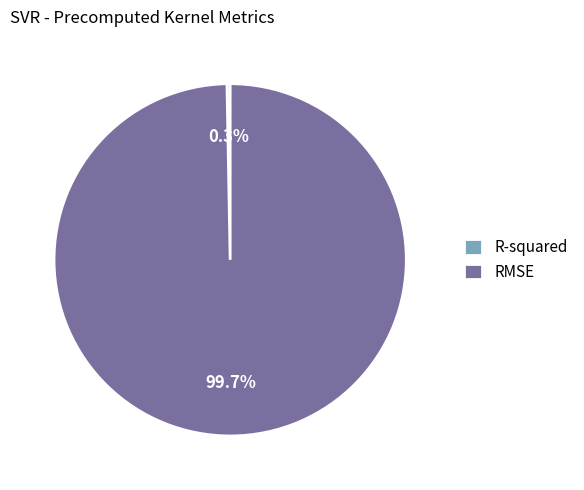

Do R-squared and RMSE together represent more than half of the pie?

Yes